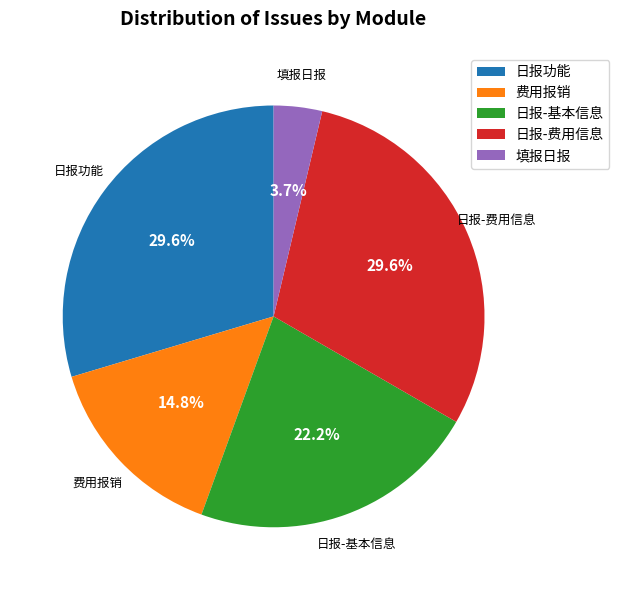

To the nearest percent, what is the average slice percentage?

20%